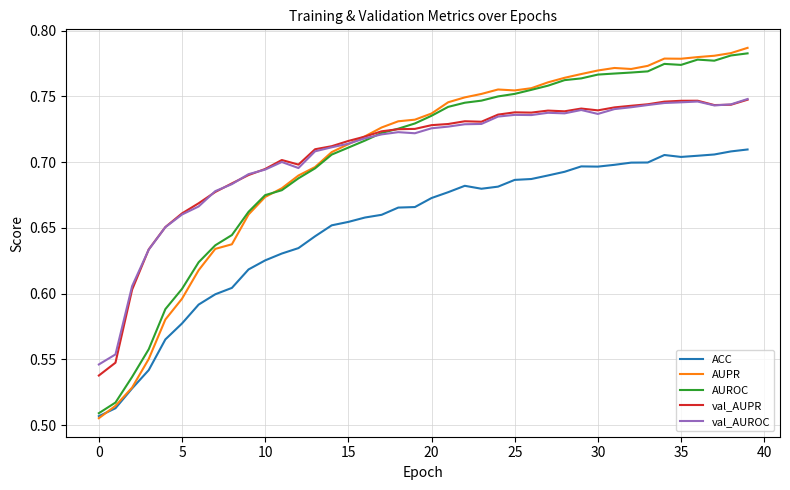

How many lines are shown in the chart?

5